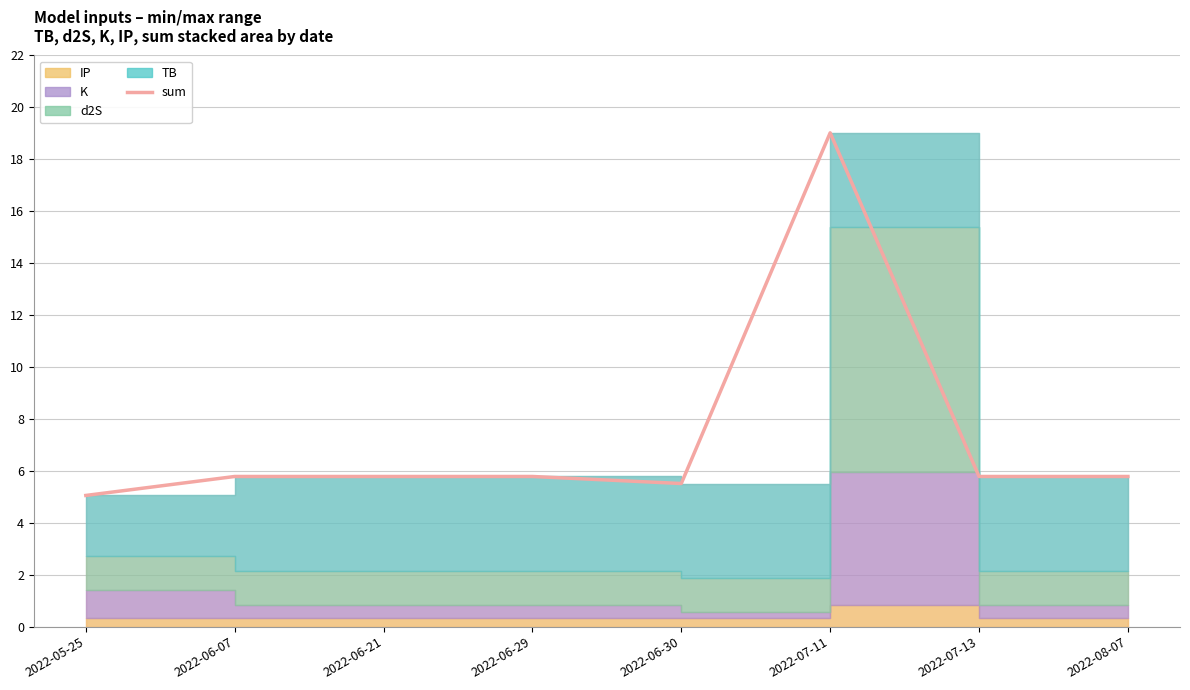

List the labels in order of value, smallest first.

2022-05-25, 2022-06-30, 2022-06-07, 2022-06-21, 2022-06-29, 2022-07-13, 2022-08-07, 2022-07-11